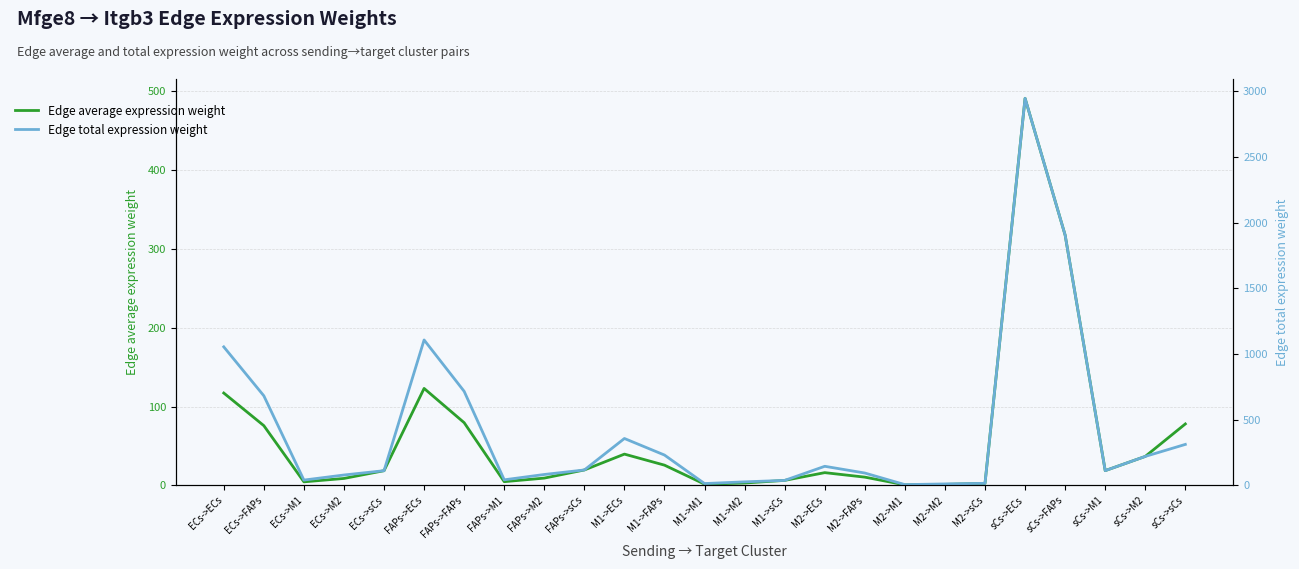

What is the total value across all series at ECs->M2?

87.6